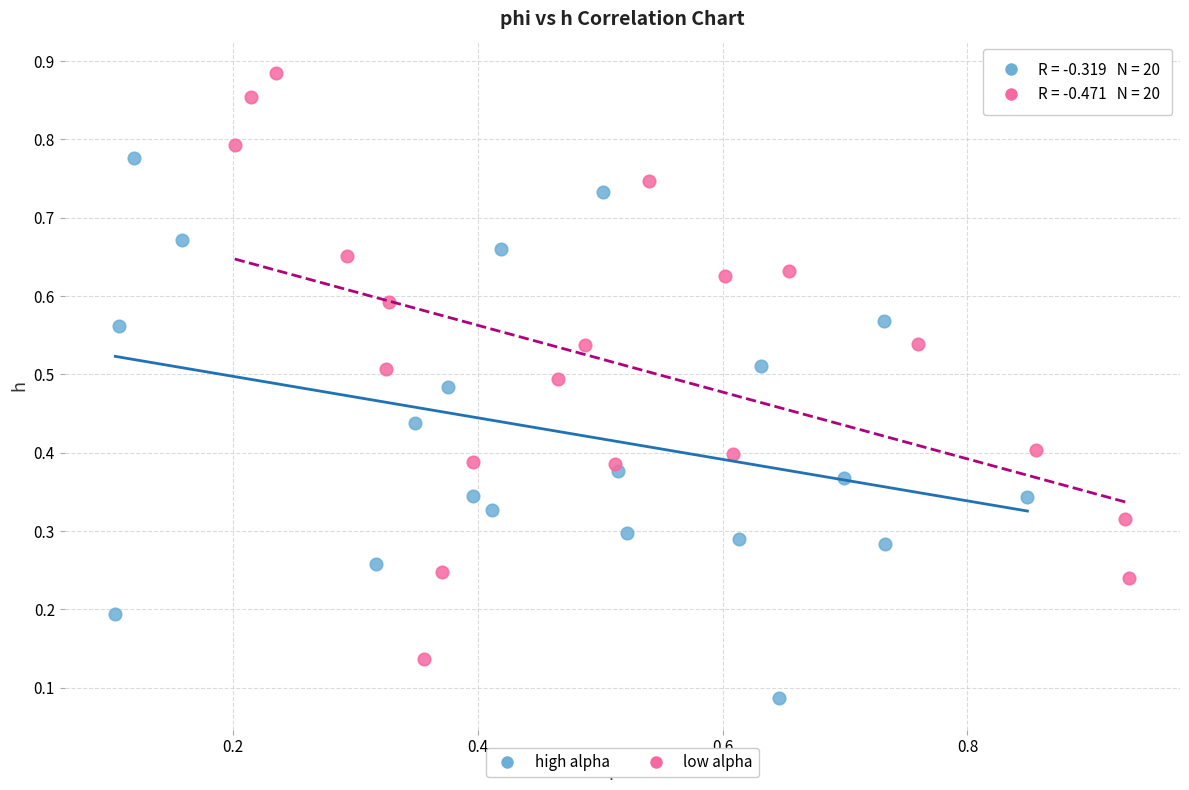

What are all the series names shown in the legend?

high alpha, low alpha